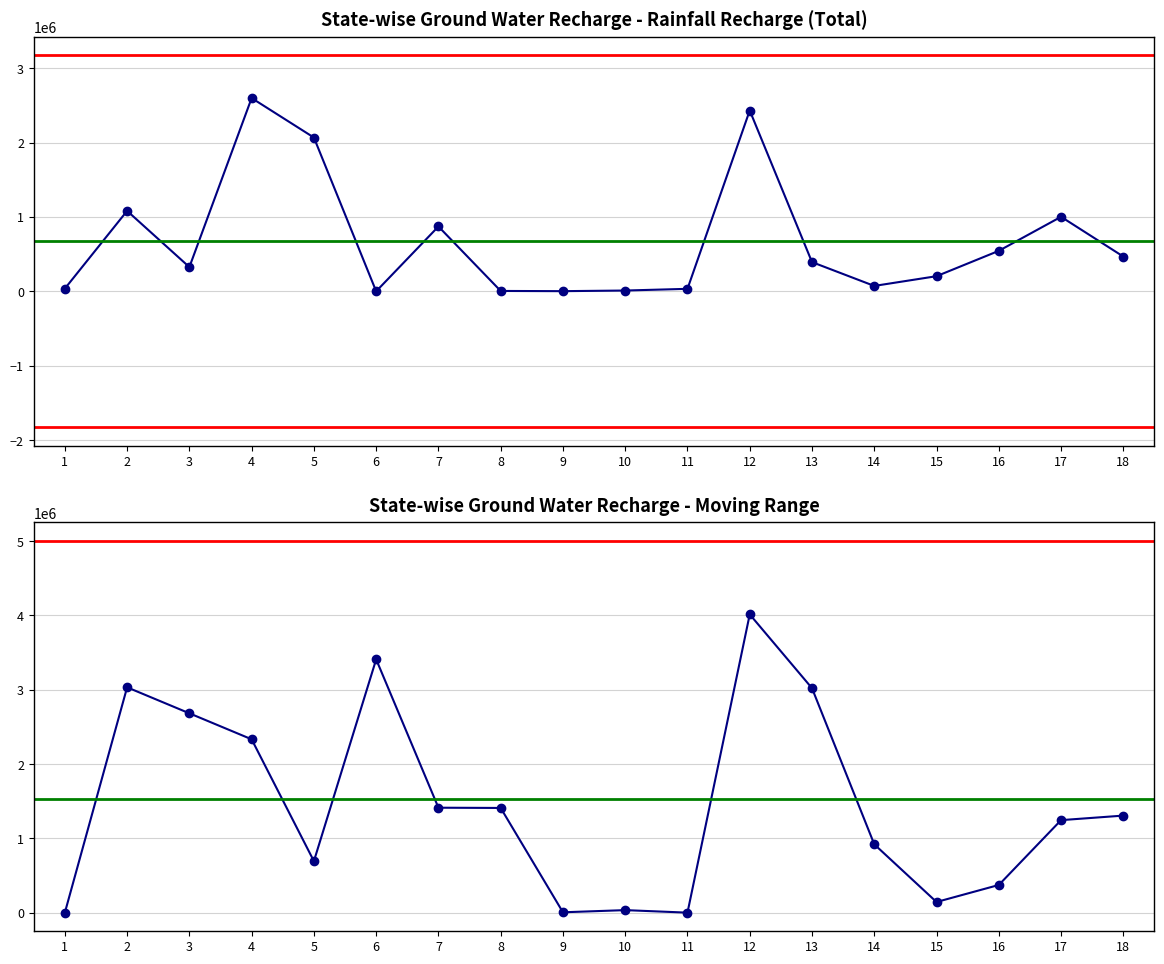

Is it true that Rainfall Recharge (C) equals 155505.5 at CHHATTISGARH?

False